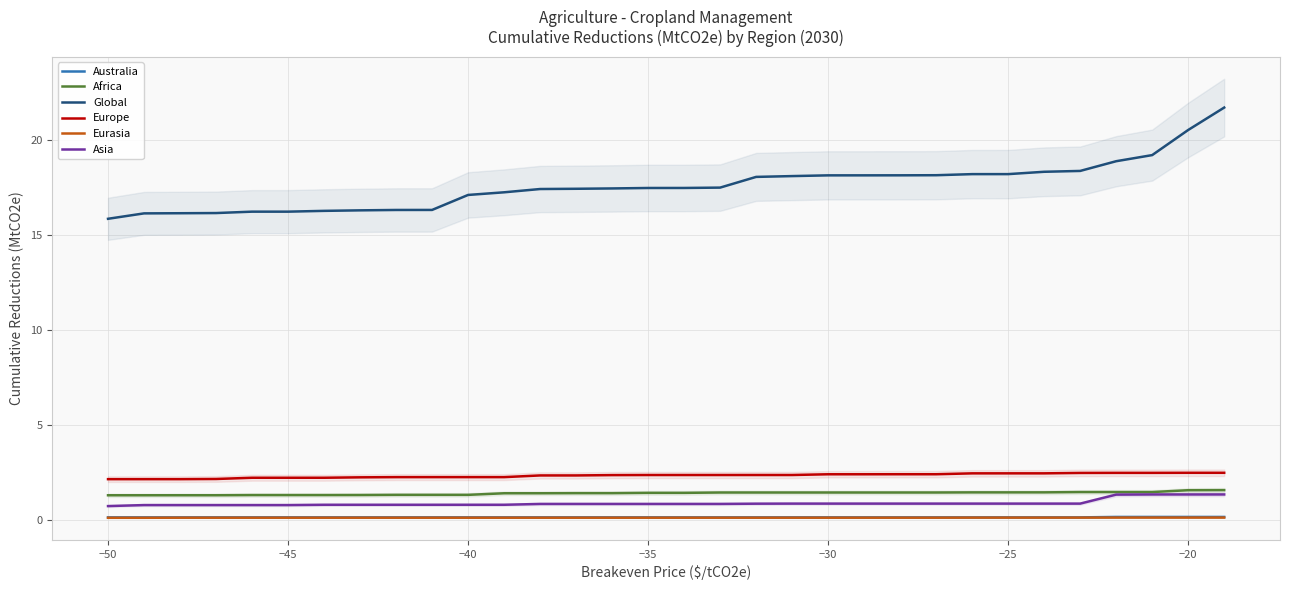

What is the lowest value of the Europe series?

2.1